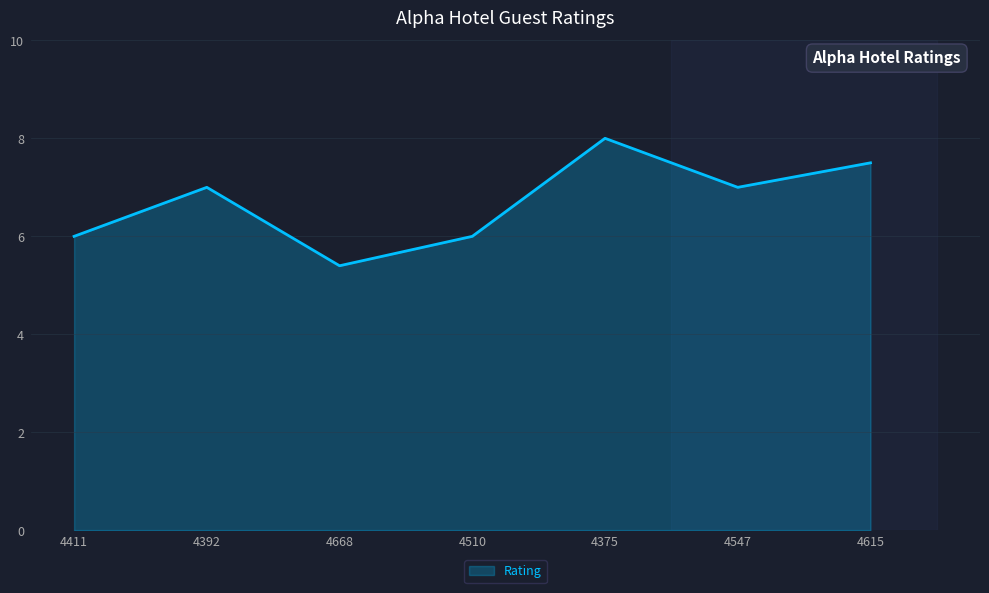

Reading left to right, list all the values displayed in this chart.

4411=6.0	4392=7.0	4668=5.4	4510=6.0	4375=8.0	4547=7.0	4615=7.5